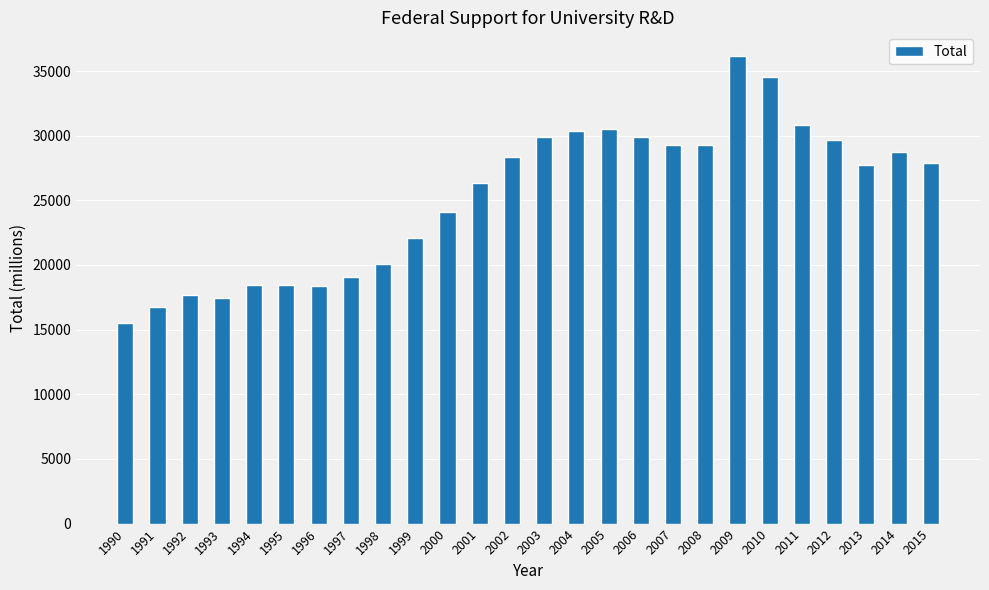

The chart shows a value of 19064.8 at 1997. True or false?

True